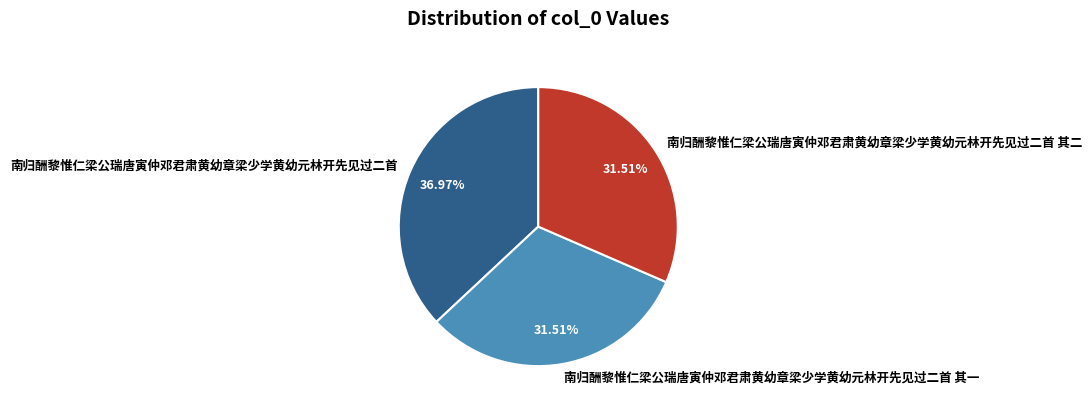

To the nearest percent, what is the difference between the largest and smallest slice percentages?

5%